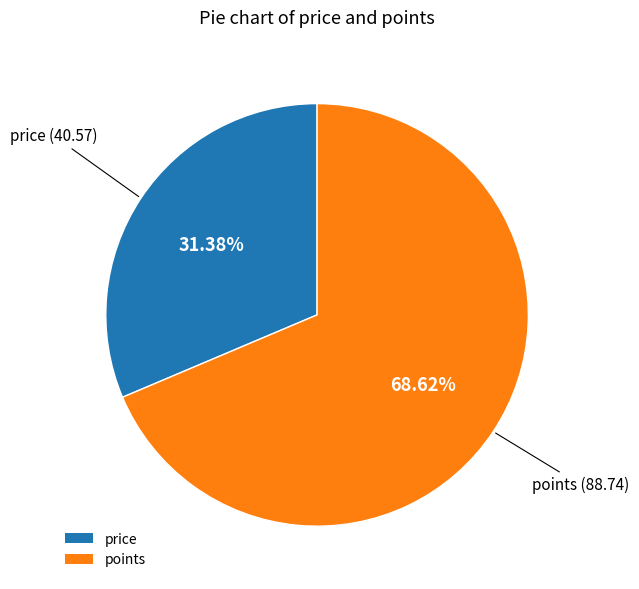

What portion of the pie excludes price?

68.6%